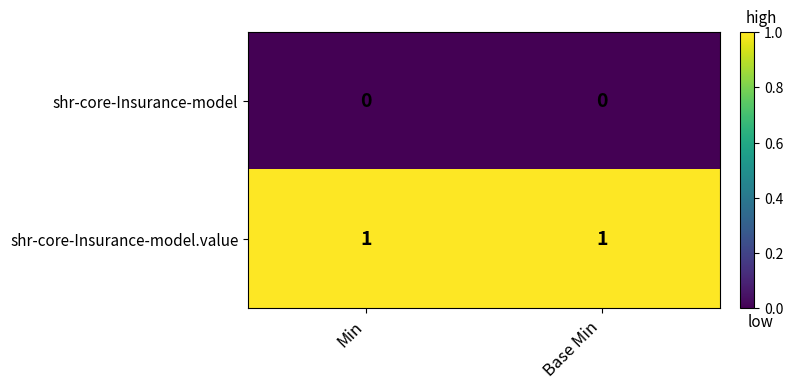

At Min, list the series in order from largest to smallest.

shr-core-Insurance-model.value, shr-core-Insurance-model